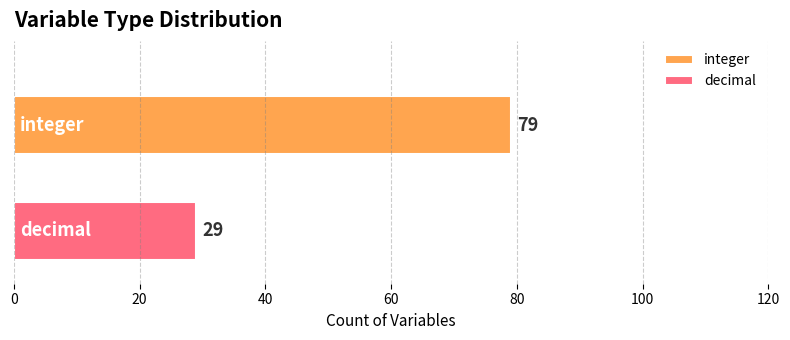

Which series has the widest spread of values?

integer